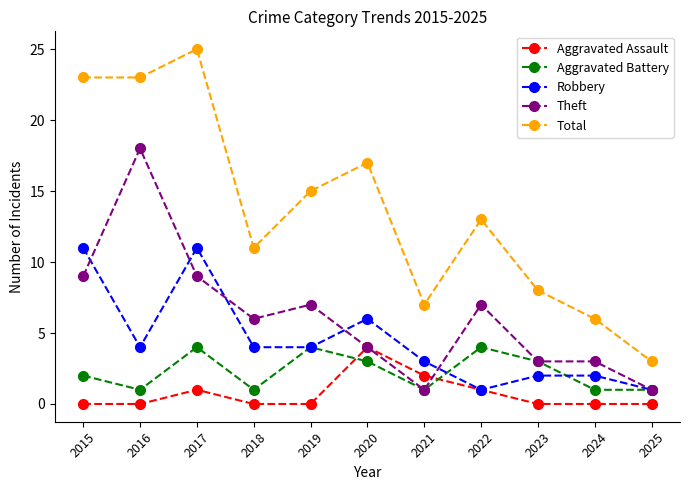

What is the spread (max minus min) of values at 2023?

8